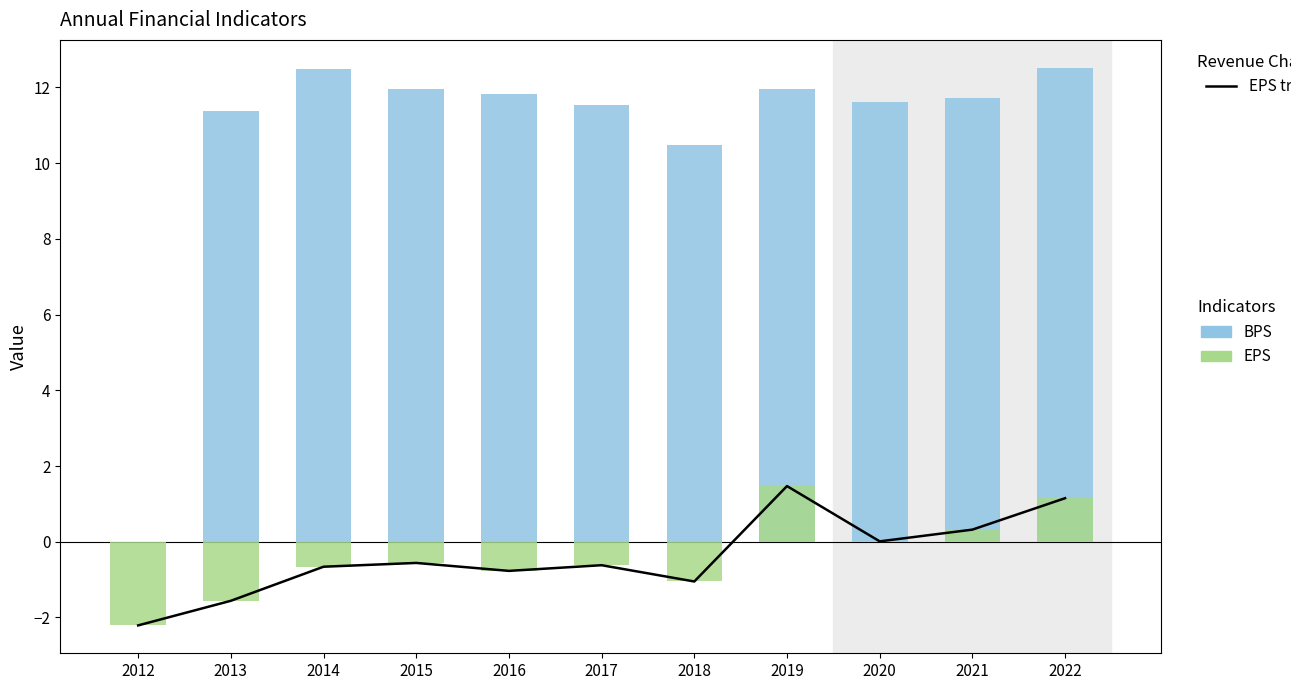

At which label does EPS trend first exceed 0?

2019